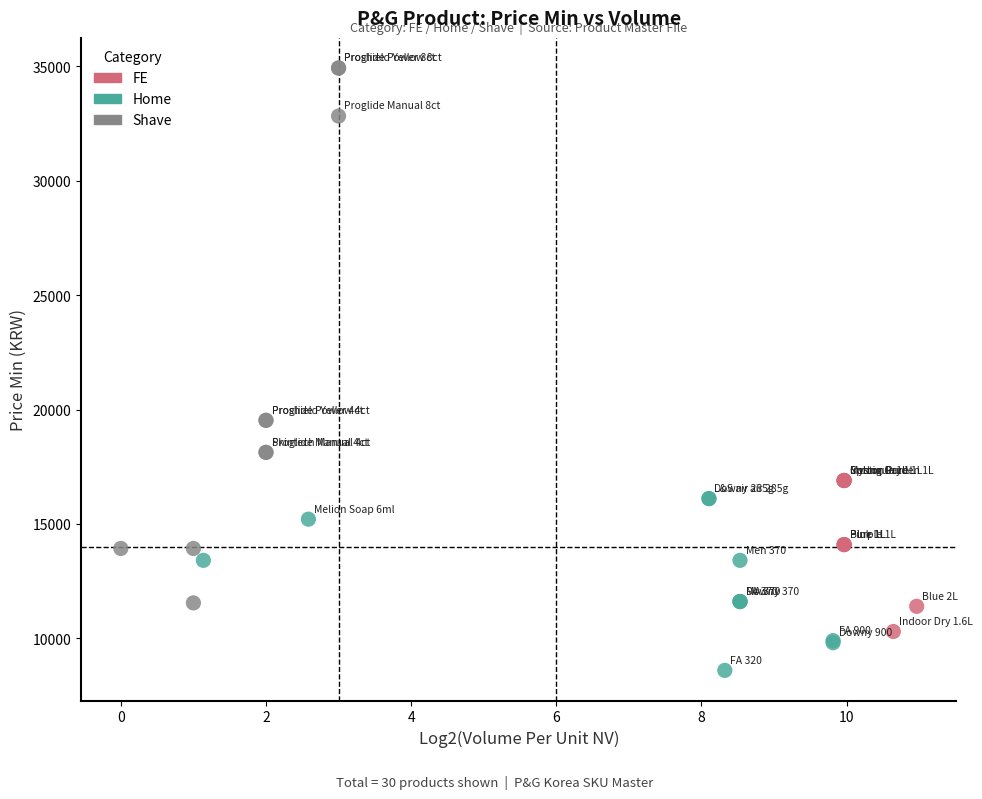

What are all the series names shown in the legend?

FE, Home, Shave